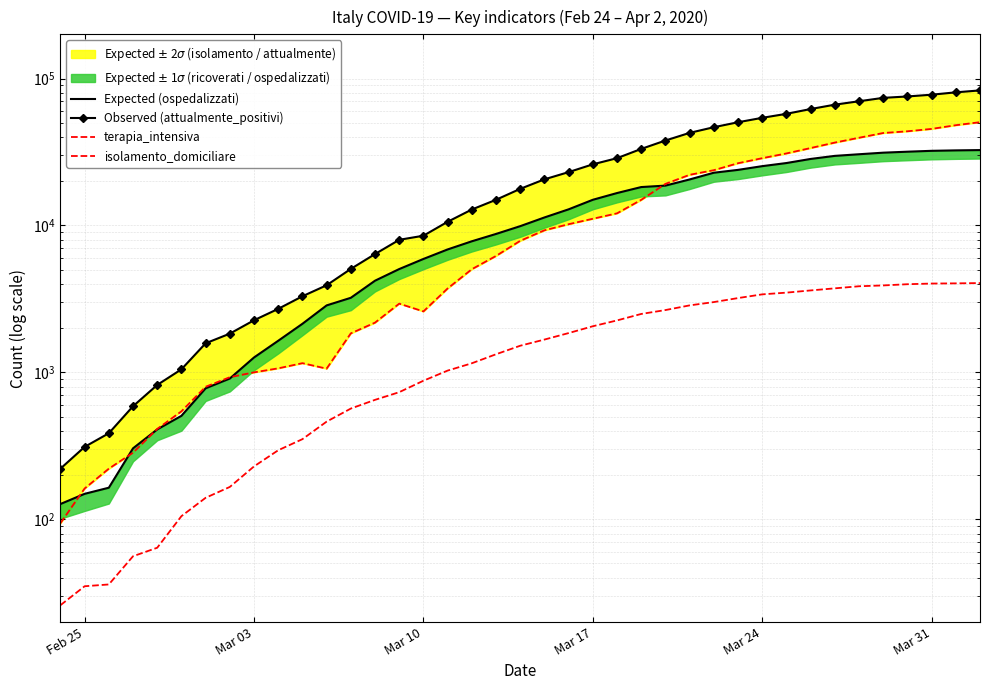

What are all the series names shown in the legend?

Expected (ospedalizzati), Observed (attualmente_positivi), terapia_intensiva, isolamento_domiciliare